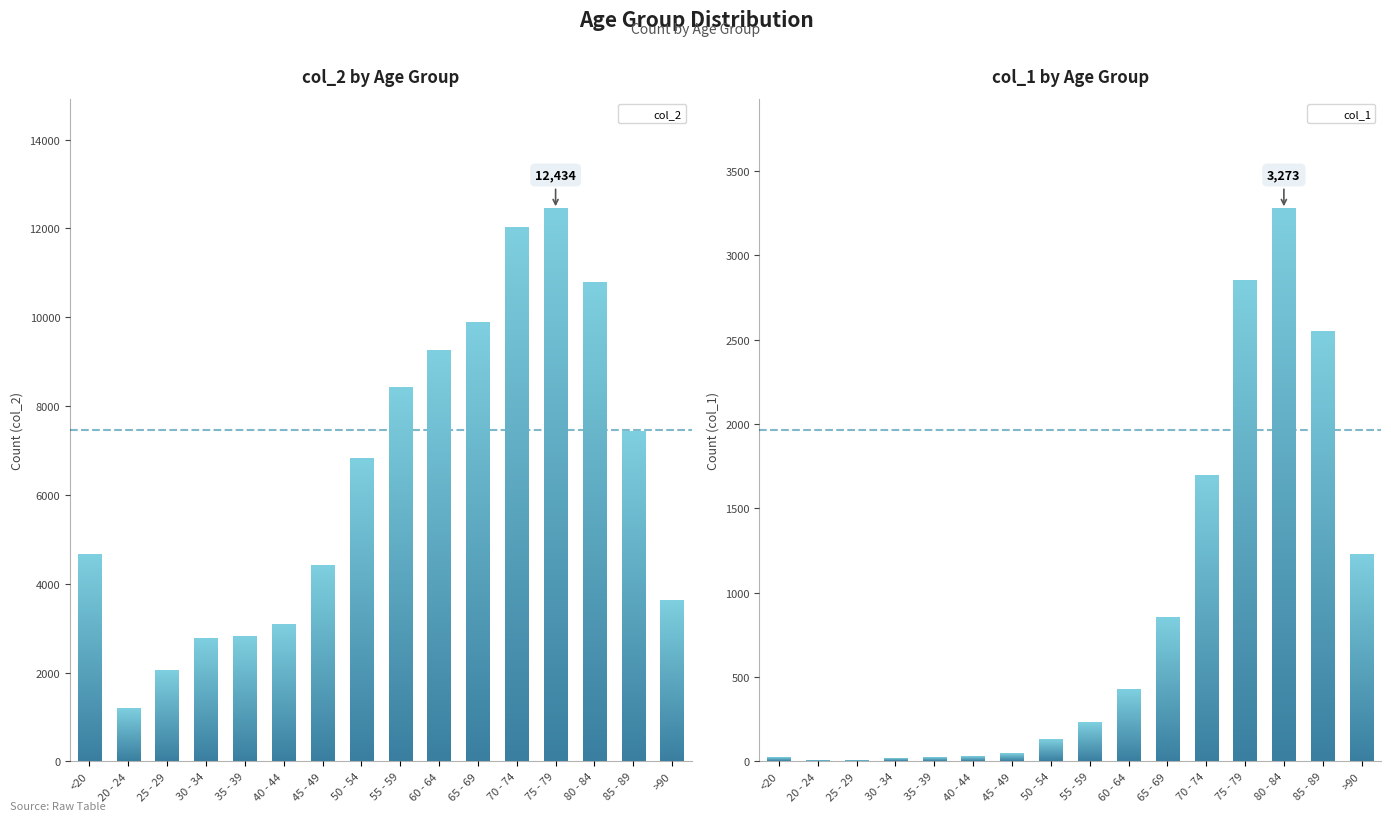

Which category has the highest value in the col_2 series?

75 - 79